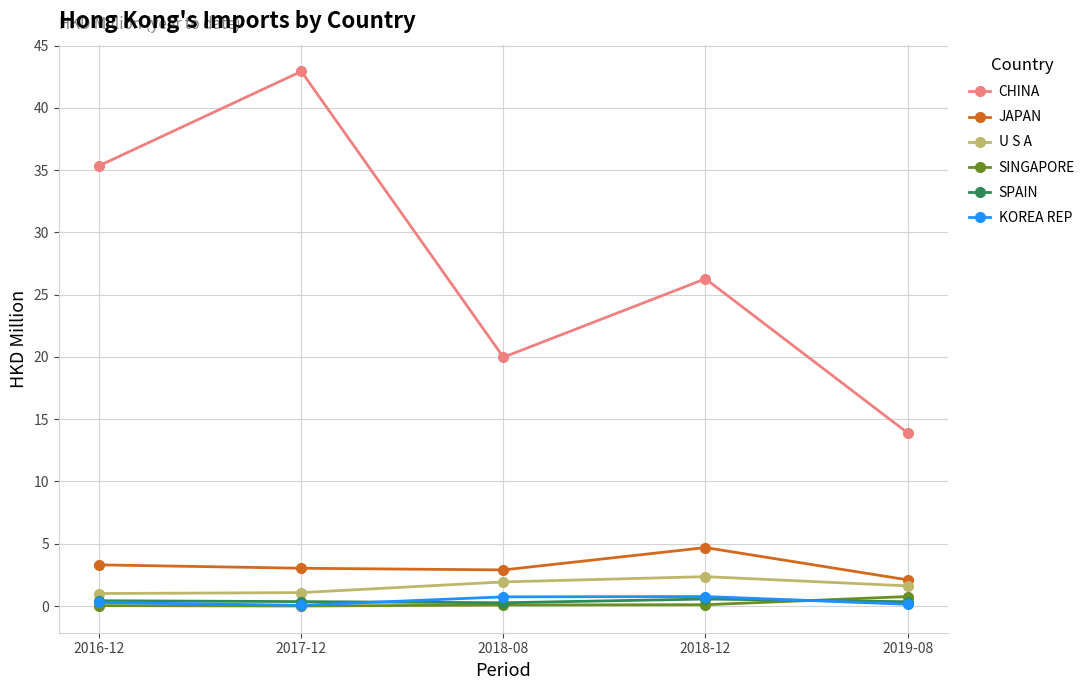

Where is CHINA nearest to the value 28?

2018-12